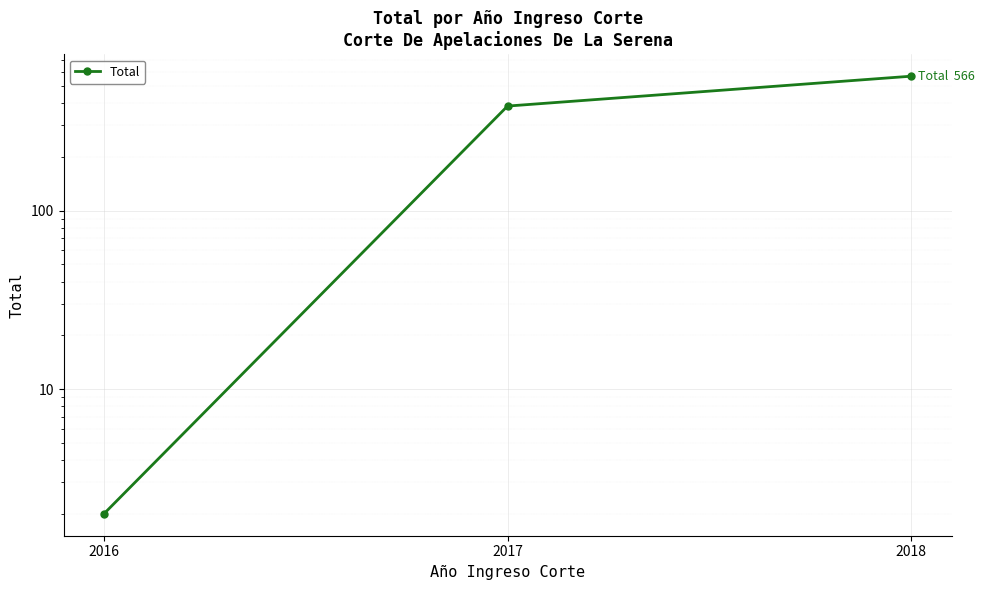

Rank the categories by value from highest to lowest.

2018, 2017, 2016